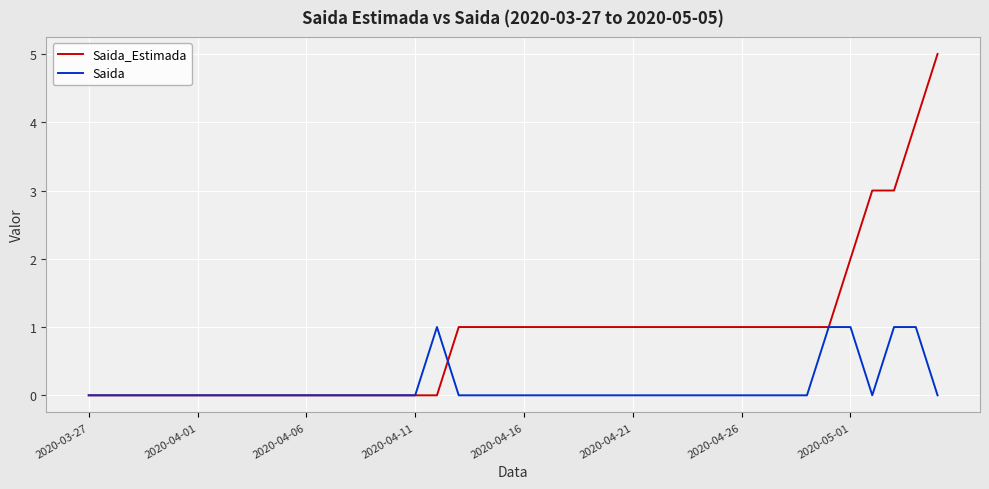

Which series has the largest total across all categories?

Saida_Estimada